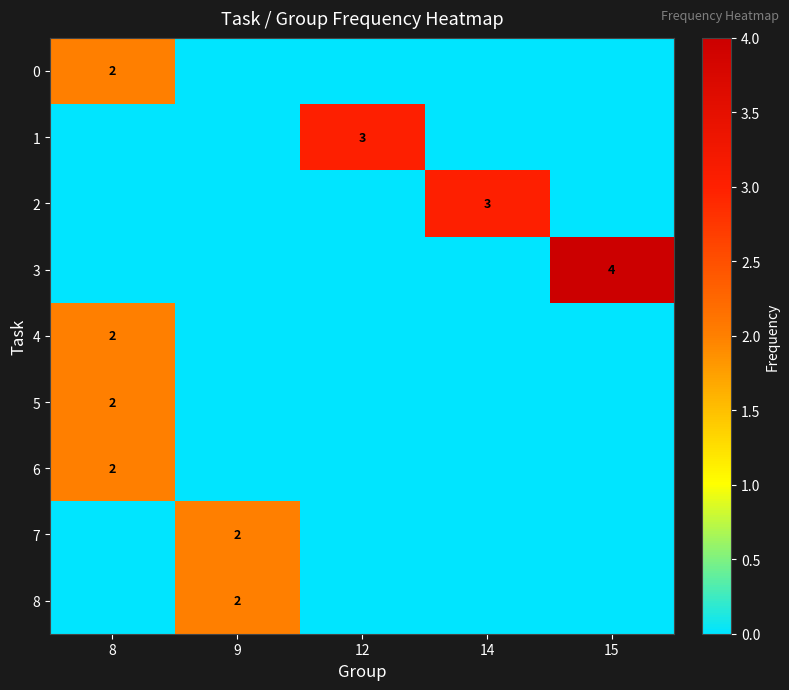

True or false: 3 has a value of 4 at 15.

True